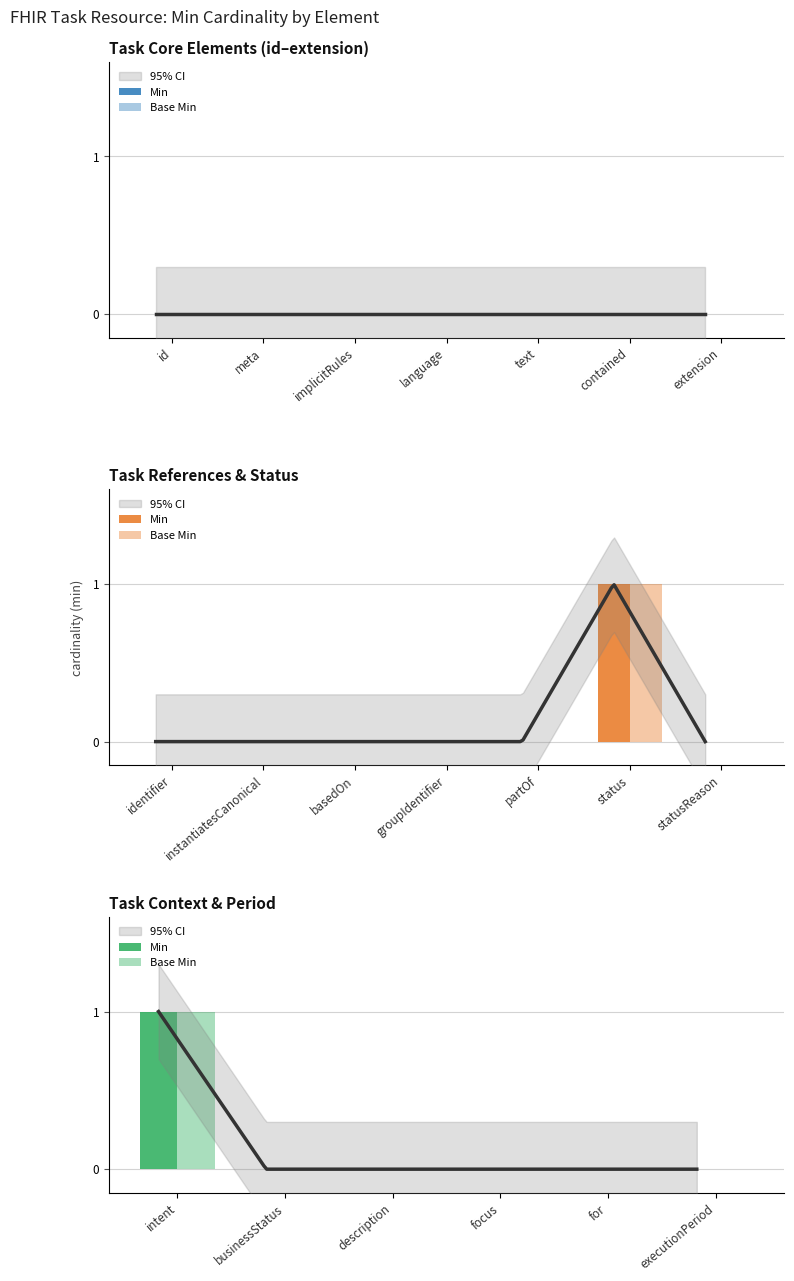

What is the difference between the maximum and minimum values in the Min series?

1